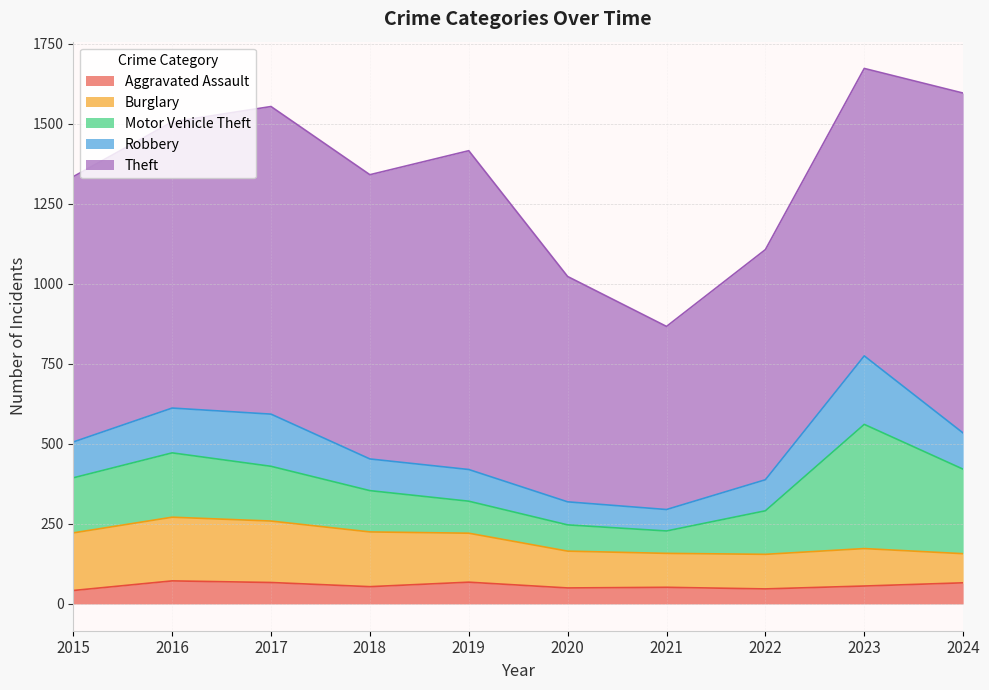

What is the minimum value for Burglary?

91